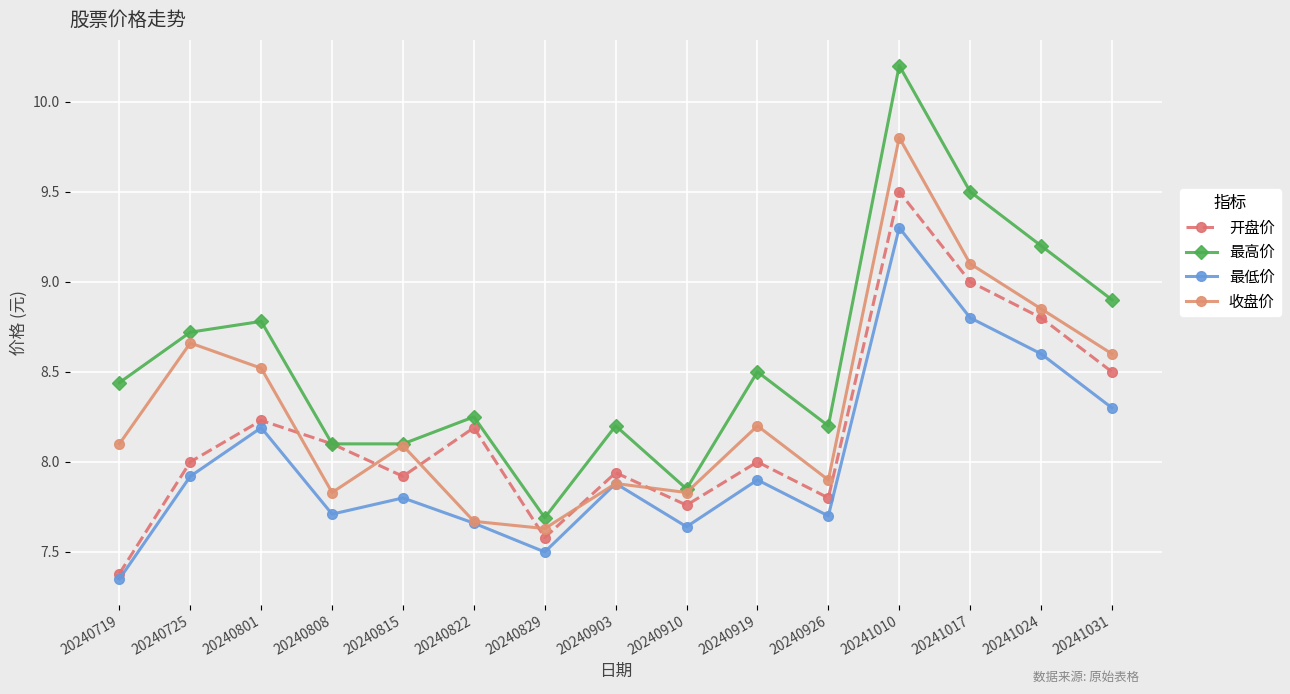

The 最低价 series shows 7.8 at 20240815. True or false?

True